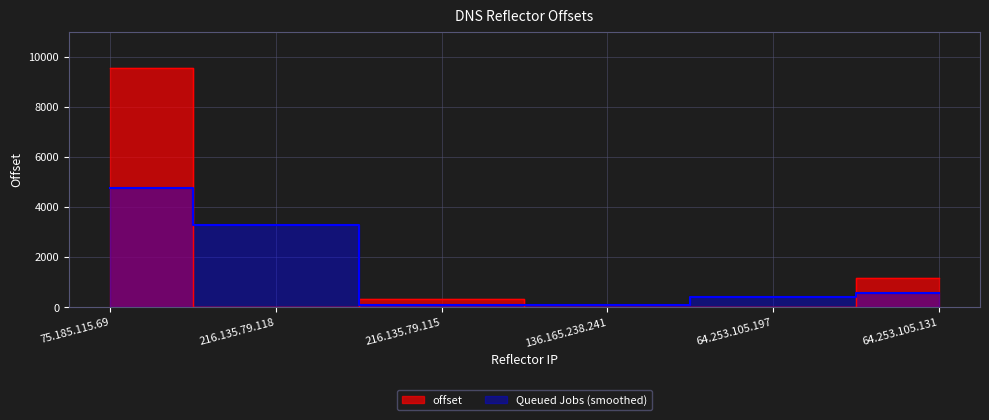

True or false: the data shows 7 at 136.165.238.241.

True